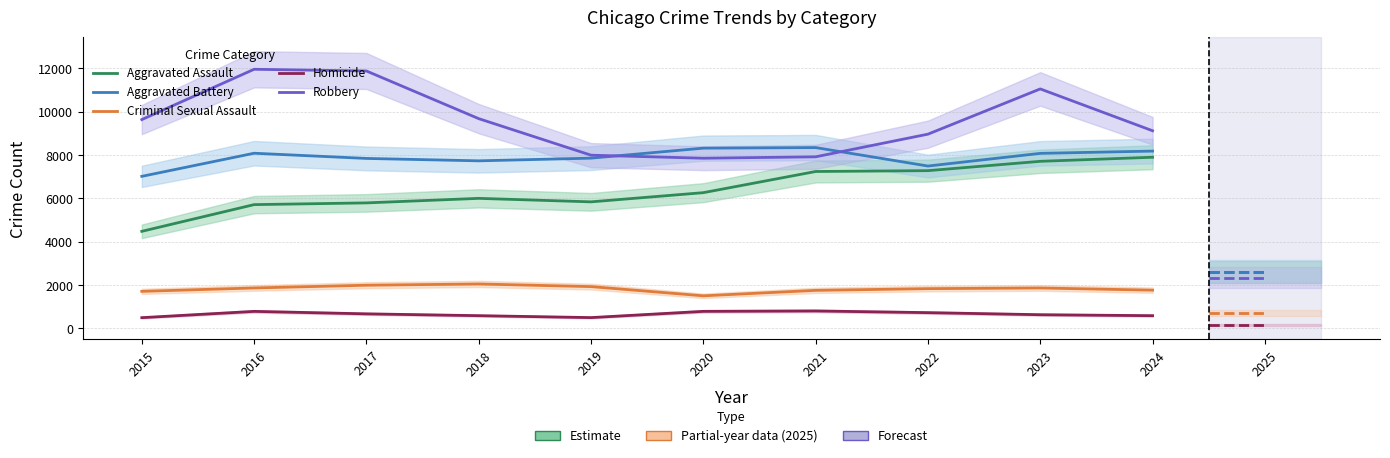

What is the difference between the highest and lowest values at 2019?

7496